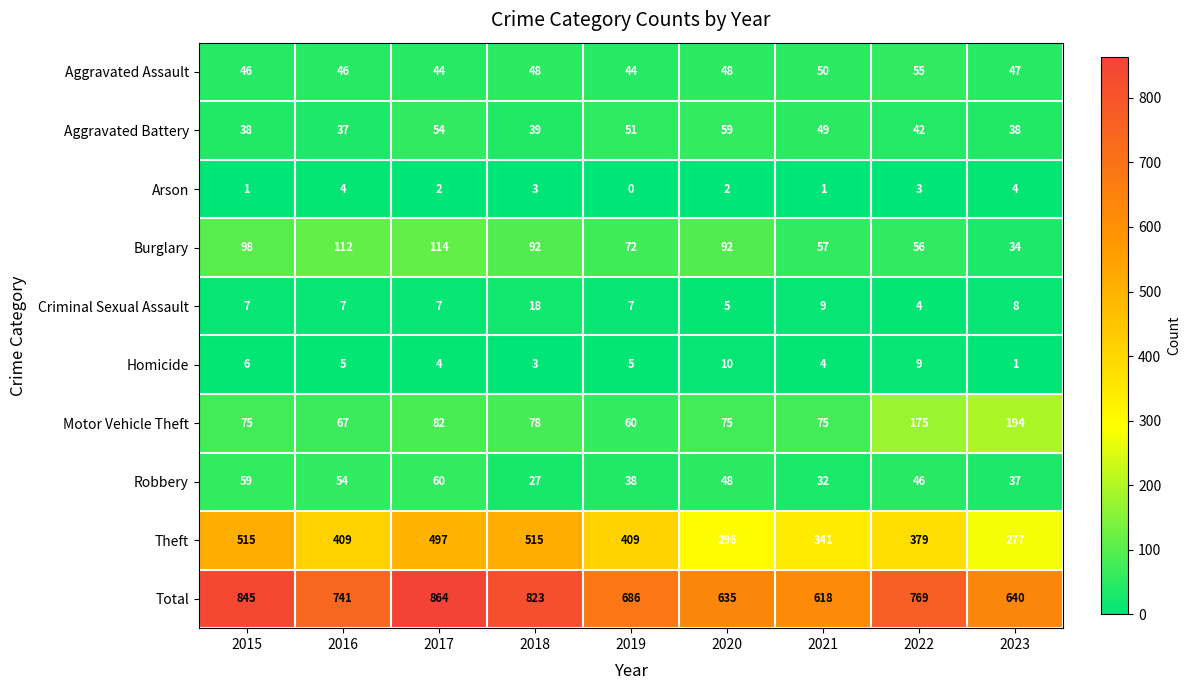

At which category is the sum across all series the highest?

2017